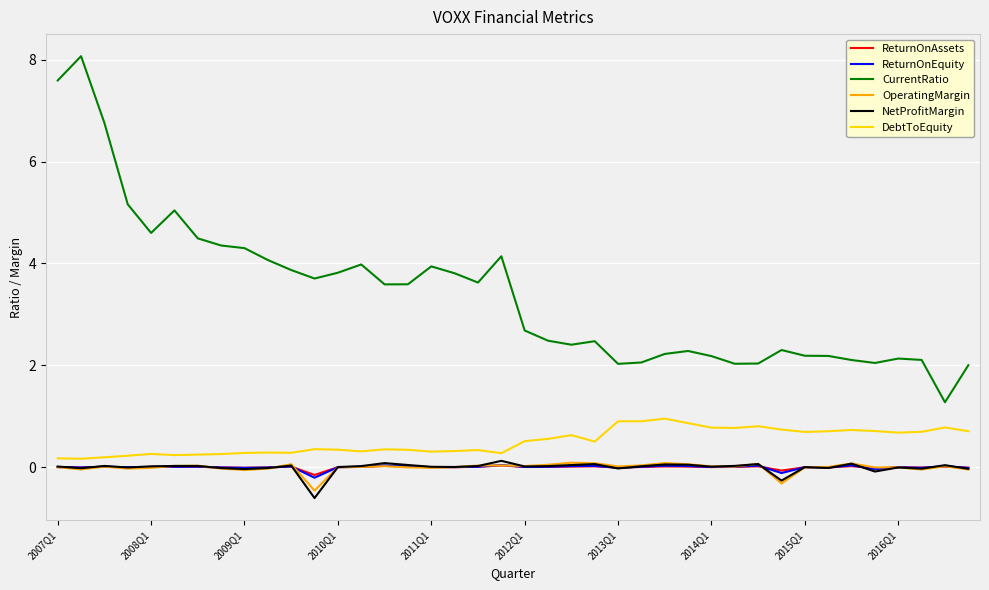

What is the maximum value shown in the chart?

8.1